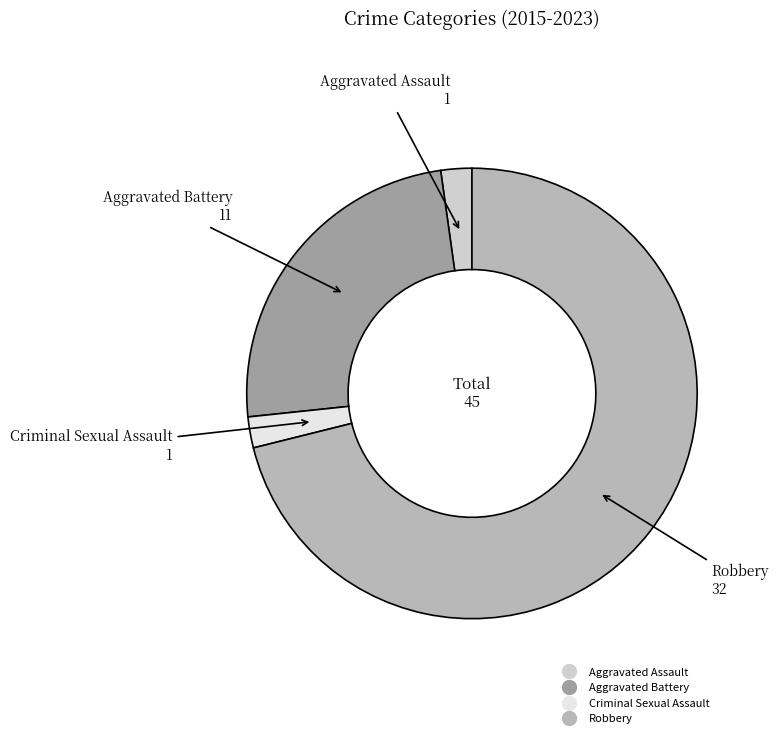

Approximately how many times larger is the value at Robbery compared to Aggravated Battery?

2.9